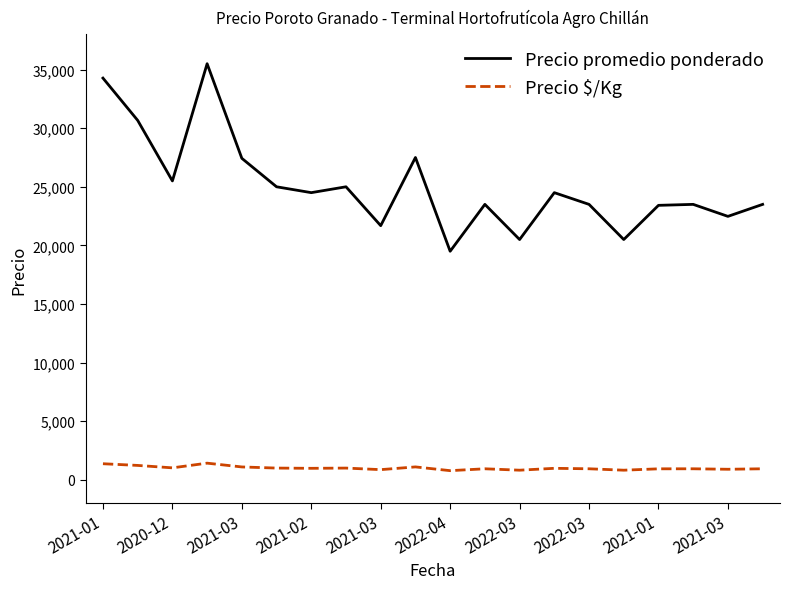

What is the maximum value for Precio promedio ponderado?

35500